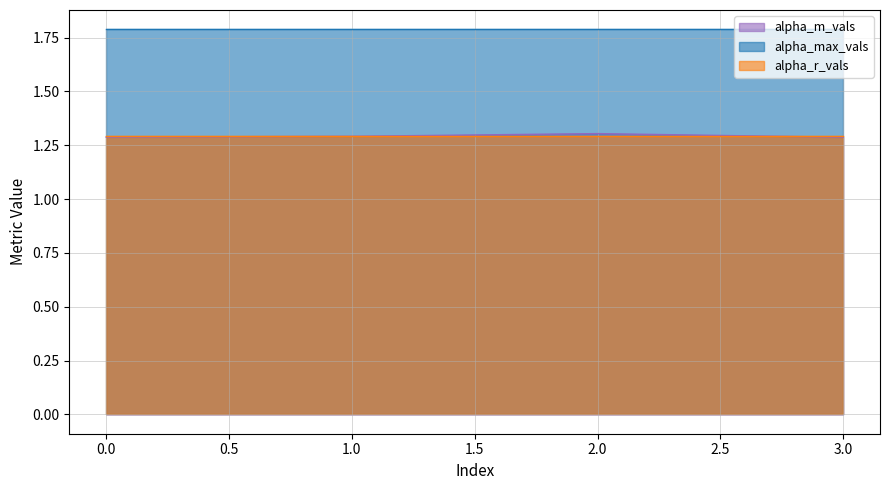

What is the approximate value of alpha_m_vals at 3?

1.3